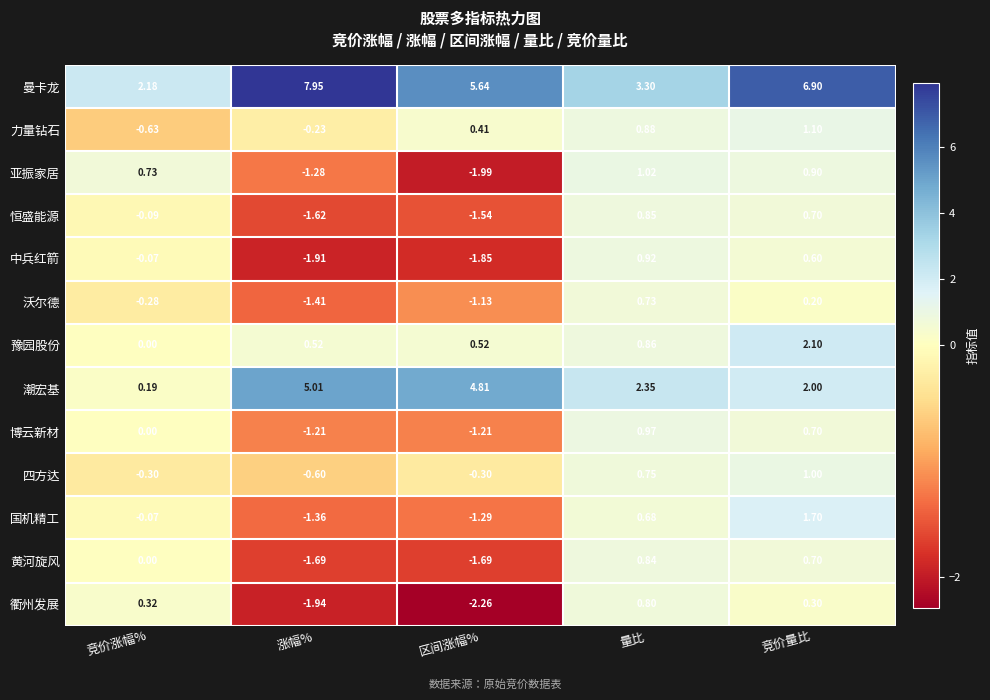

How many series are shown in this chart?

13